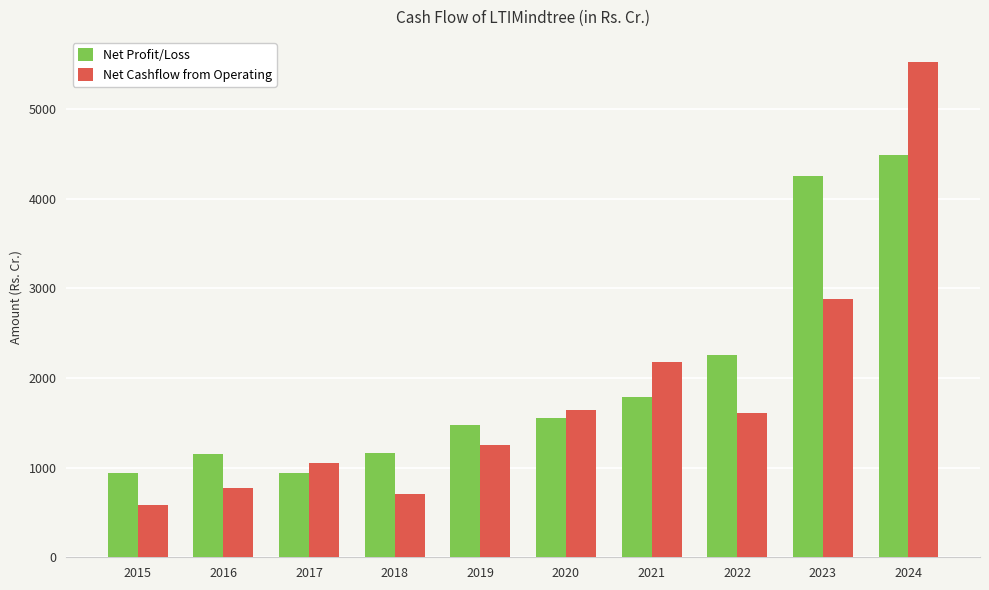

Does the chart contain stacked bars?

No